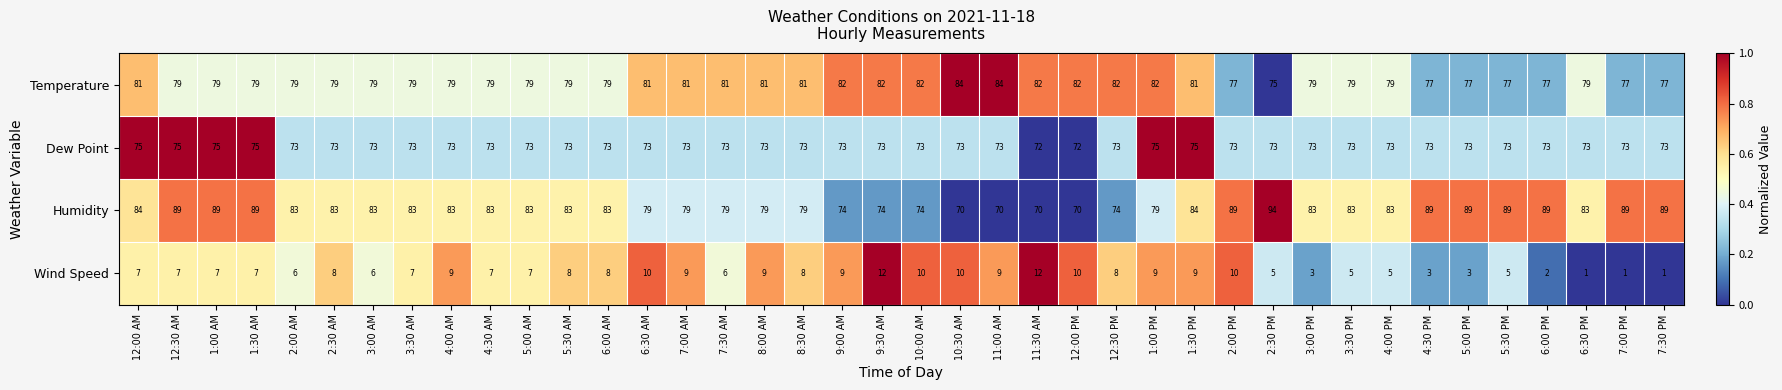

How many categories are shown in the chart?

40